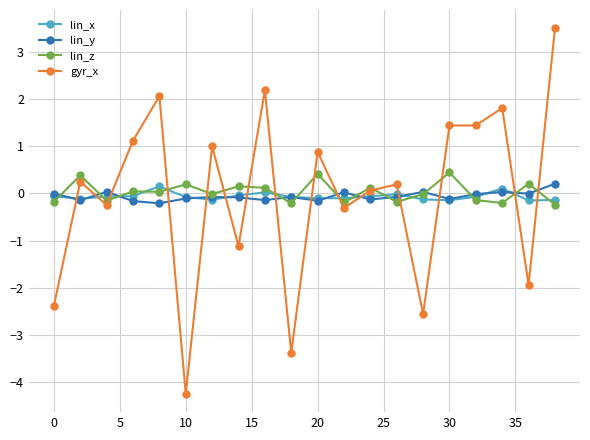

Which series has the largest range (max minus min)?

gyr_x